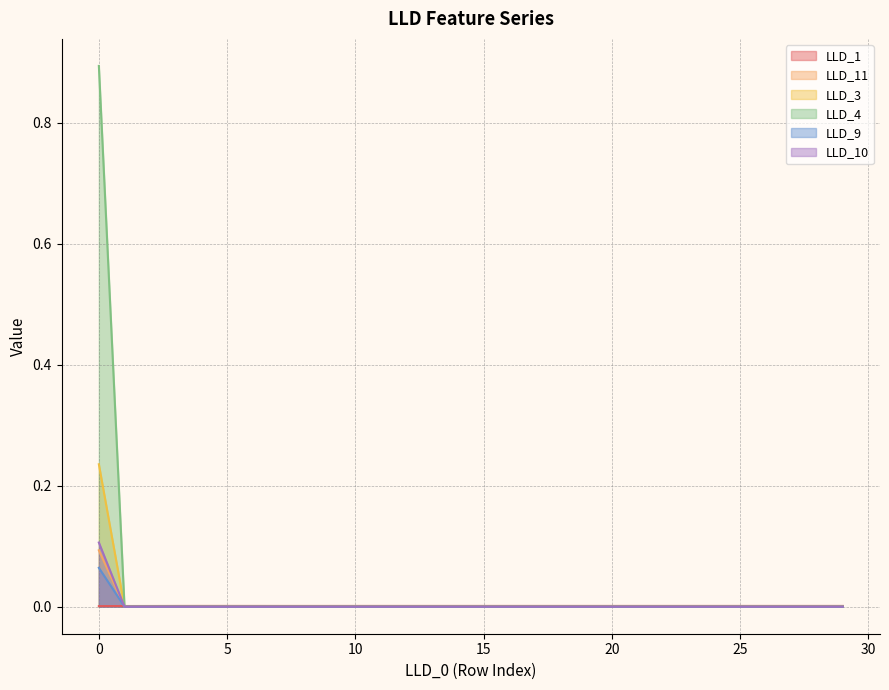

The LLD_10 series shows 0.0 at 12. True or false?

False